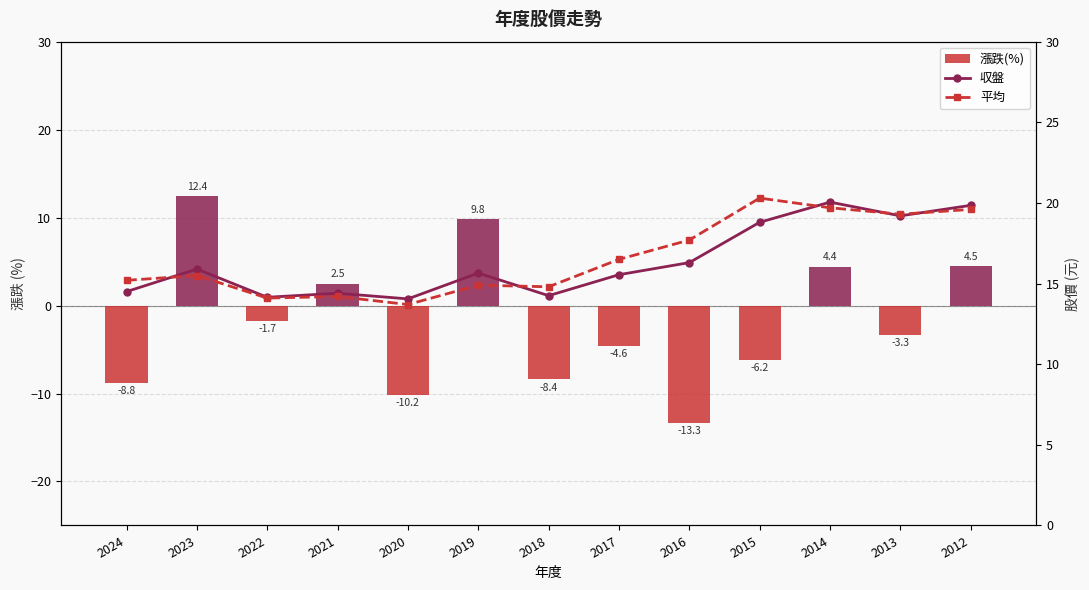

How many values in the 平均 series are below 15?

5